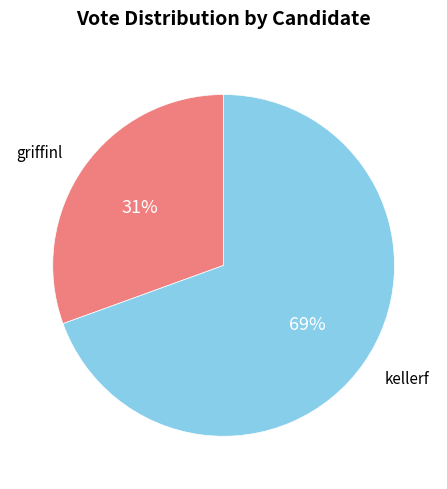

Which slice is the largest?

kellerf